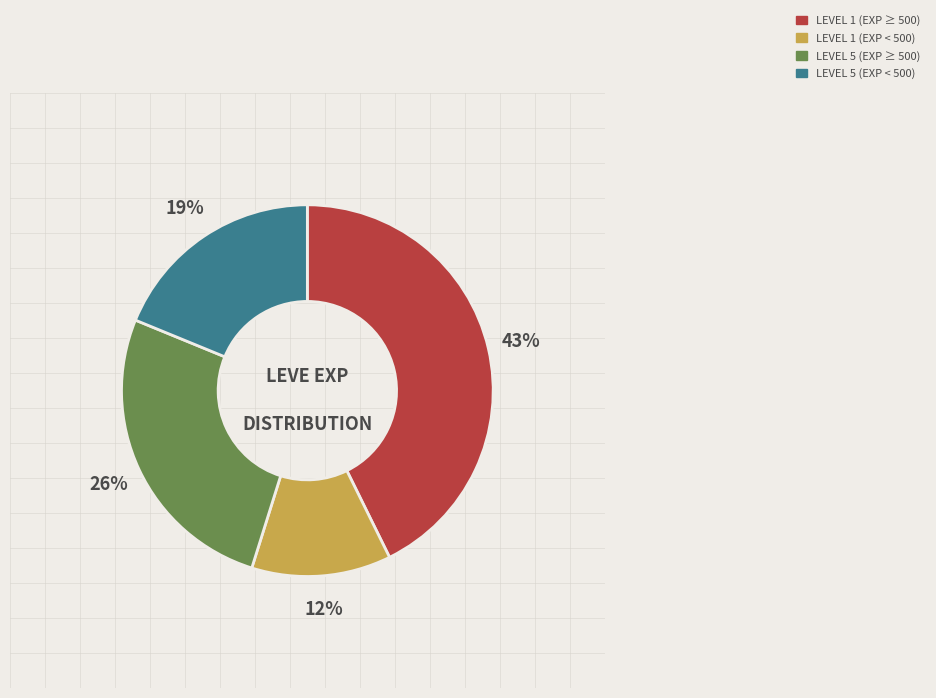

To the nearest percent, what is the average slice percentage?

25%